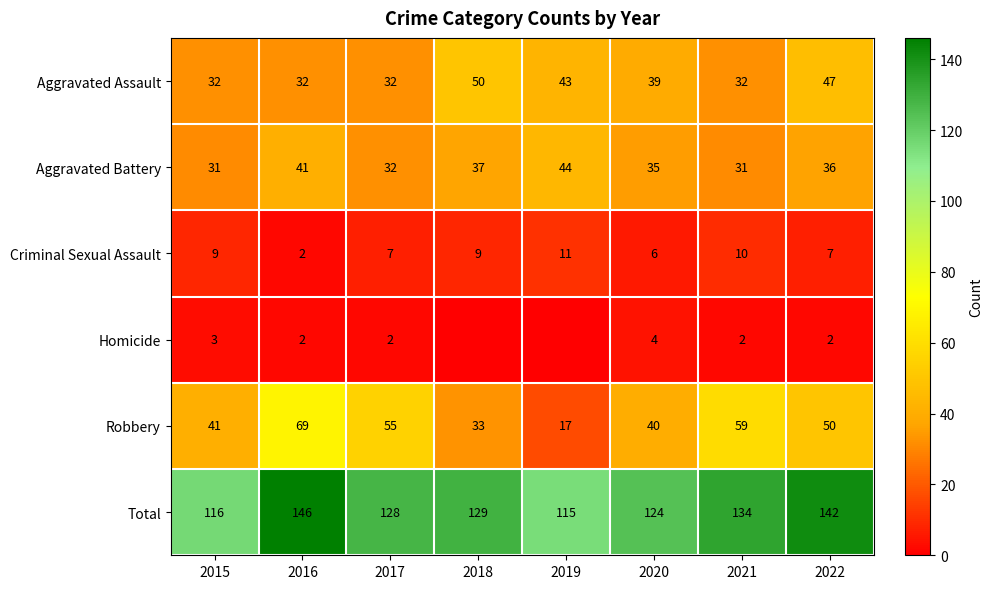

What is the sum of the Aggravated Assault values at 2016 and 2022?

79